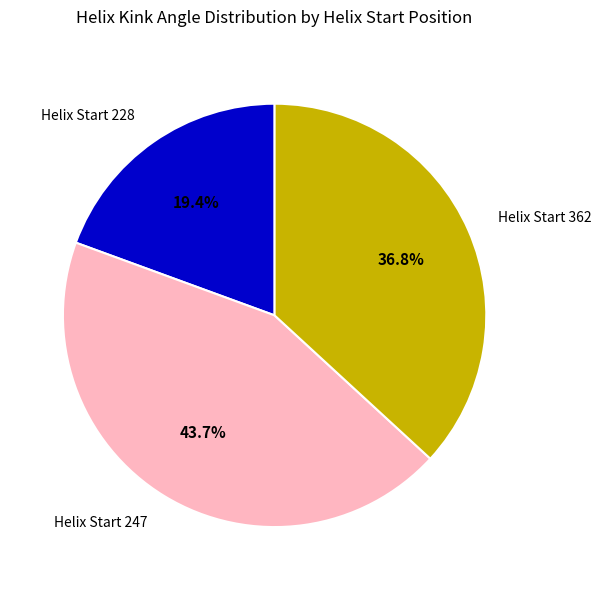

Is there a majority slice in this chart?

No